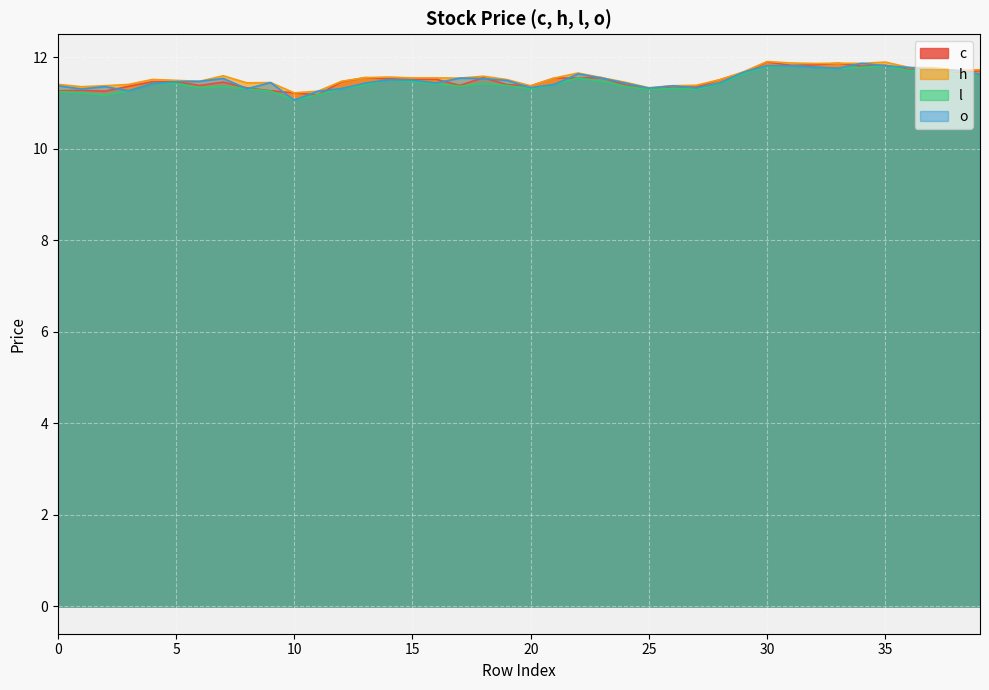

Reading right to left, list all the values displayed in this chart.

c: 11.7	11.7	11.7	11.7	11.8	11.8	11.9	11.8	11.8	11.9	11.7	11.5	11.3	11.4	11.3	11.4	11.6	11.5	11.5	11.4	11.4	11.6	11.4	11.5	11.5	11.5	11.6	11.5	11.2	11.2	11.3	11.3	11.5	11.4	11.5	11.5	11.4	11.3	11.3	11.3
h: 11.7	11.7	11.8	11.8	11.9	11.9	11.9	11.9	11.9	11.9	11.7	11.5	11.4	11.4	11.3	11.5	11.6	11.7	11.5	11.4	11.5	11.6	11.5	11.5	11.5	11.6	11.6	11.5	11.3	11.2	11.4	11.4	11.6	11.5	11.5	11.5	11.4	11.4	11.4	11.4
l: 11.6	11.6	11.7	11.7	11.8	11.8	11.8	11.8	11.8	11.8	11.6	11.4	11.3	11.3	11.3	11.4	11.5	11.5	11.4	11.3	11.4	11.4	11.4	11.4	11.5	11.5	11.4	11.3	11.2	11.1	11.3	11.3	11.4	11.3	11.4	11.4	11.3	11.2	11.2	11.2
o: 11.6	11.7	11.7	11.8	11.8	11.9	11.8	11.8	11.8	11.8	11.7	11.4	11.3	11.4	11.3	11.4	11.5	11.6	11.4	11.3	11.5	11.5	11.5	11.4	11.5	11.5	11.4	11.3	11.3	11.1	11.4	11.3	11.5	11.5	11.5	11.4	11.3	11.4	11.3	11.4